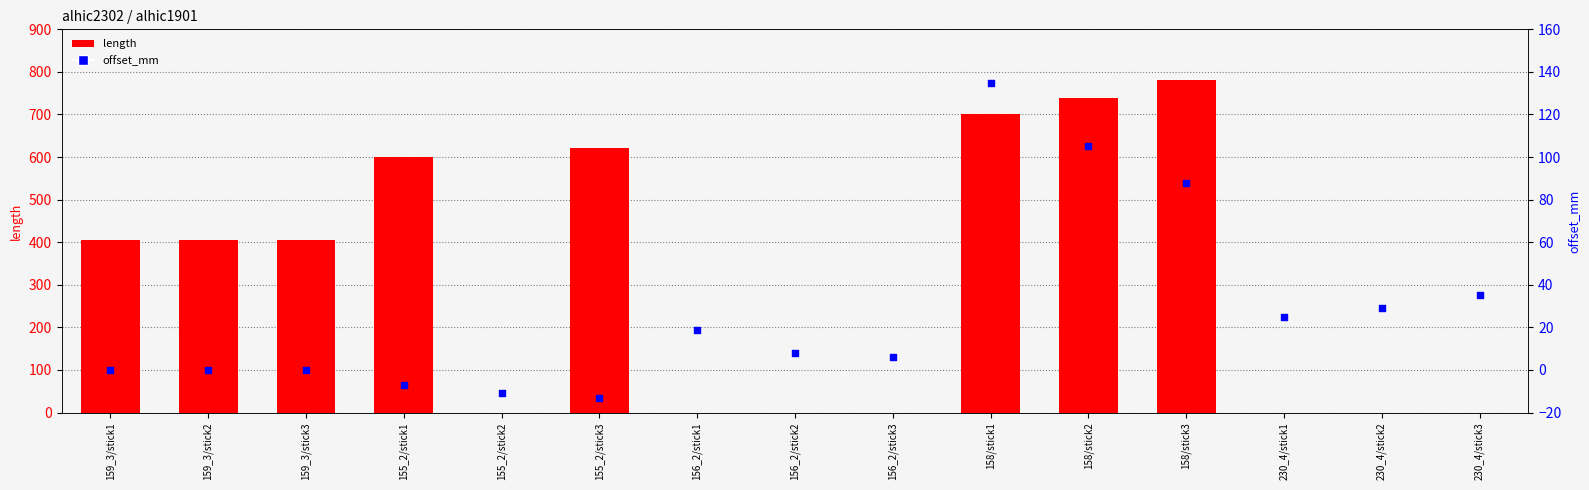

Which series has the largest total across all categories?

length